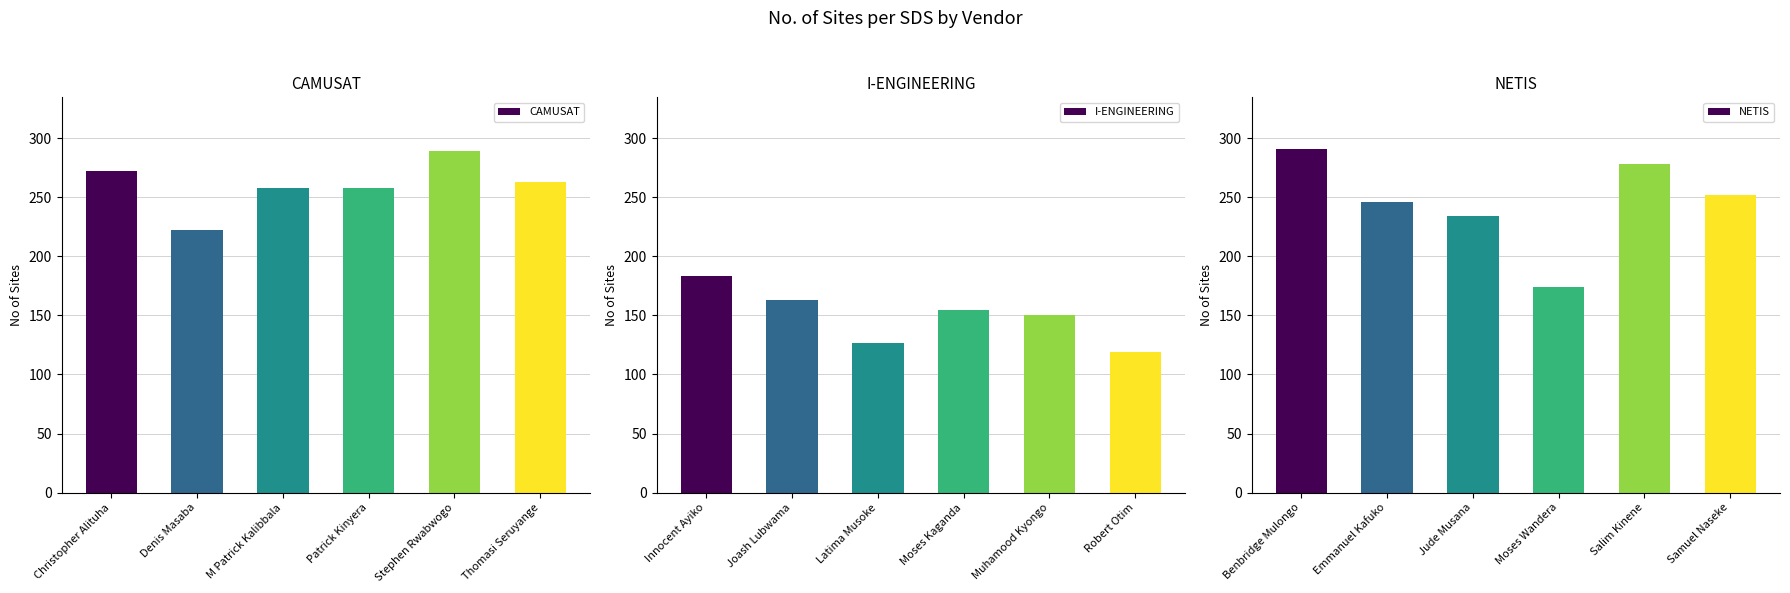

Which category has the lowest value in the CAMUSAT series?

Denis Masaba